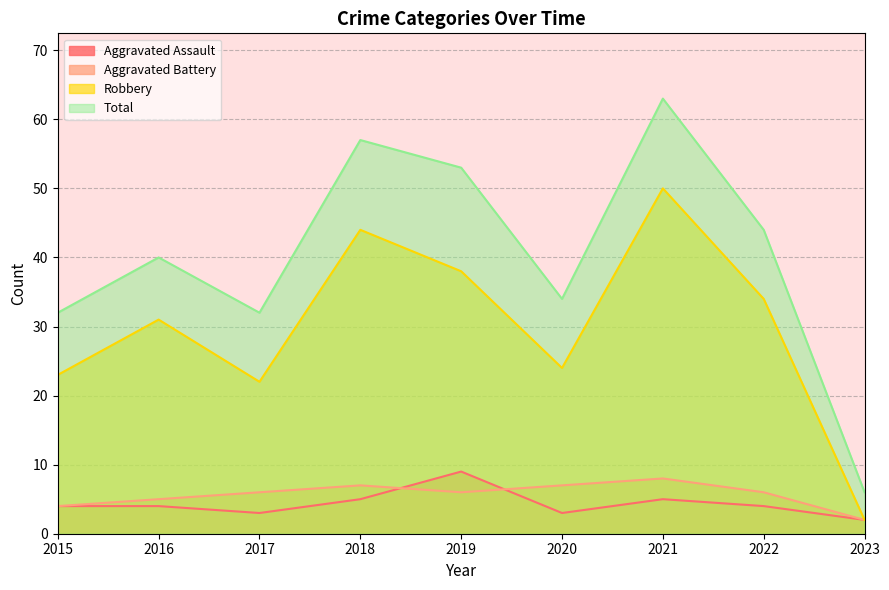

Does the chart display data point markers on the line(s)?

No